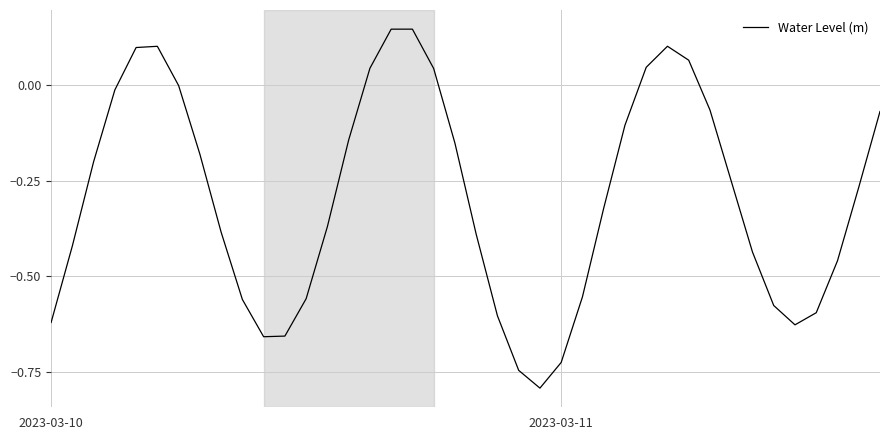

What is the smallest value displayed?

-0.8